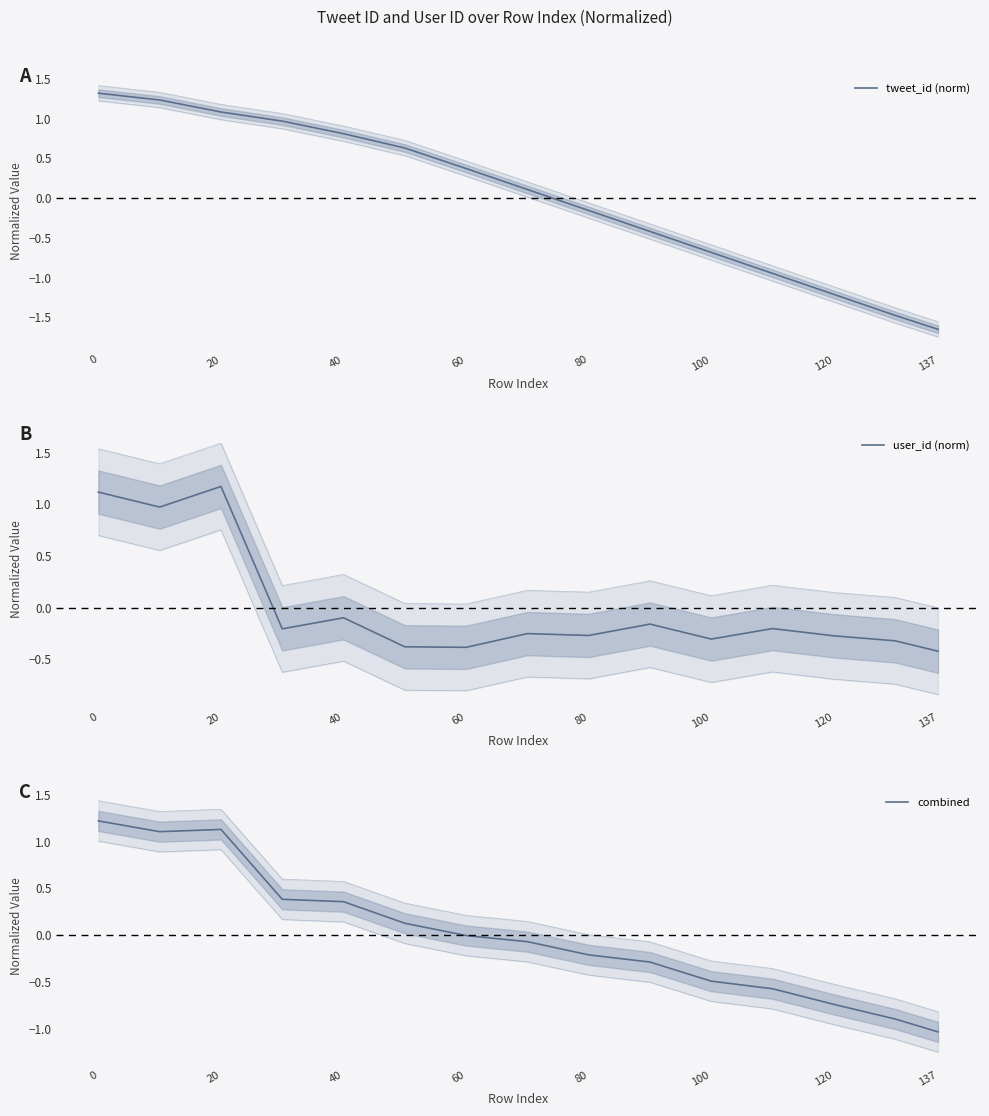

How many intersections are there between combined and user_id (norm)?

3